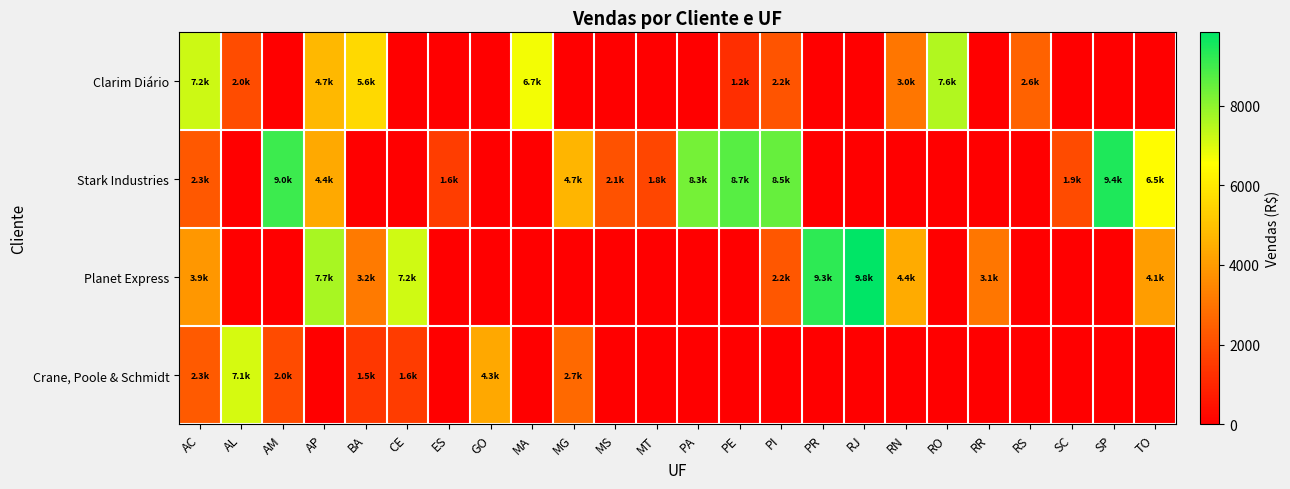

Rank the series by their maximum value, from lowest to highest.

Crane, Poole & Schmidt, Clarim Diário, Stark Industries, Planet Express